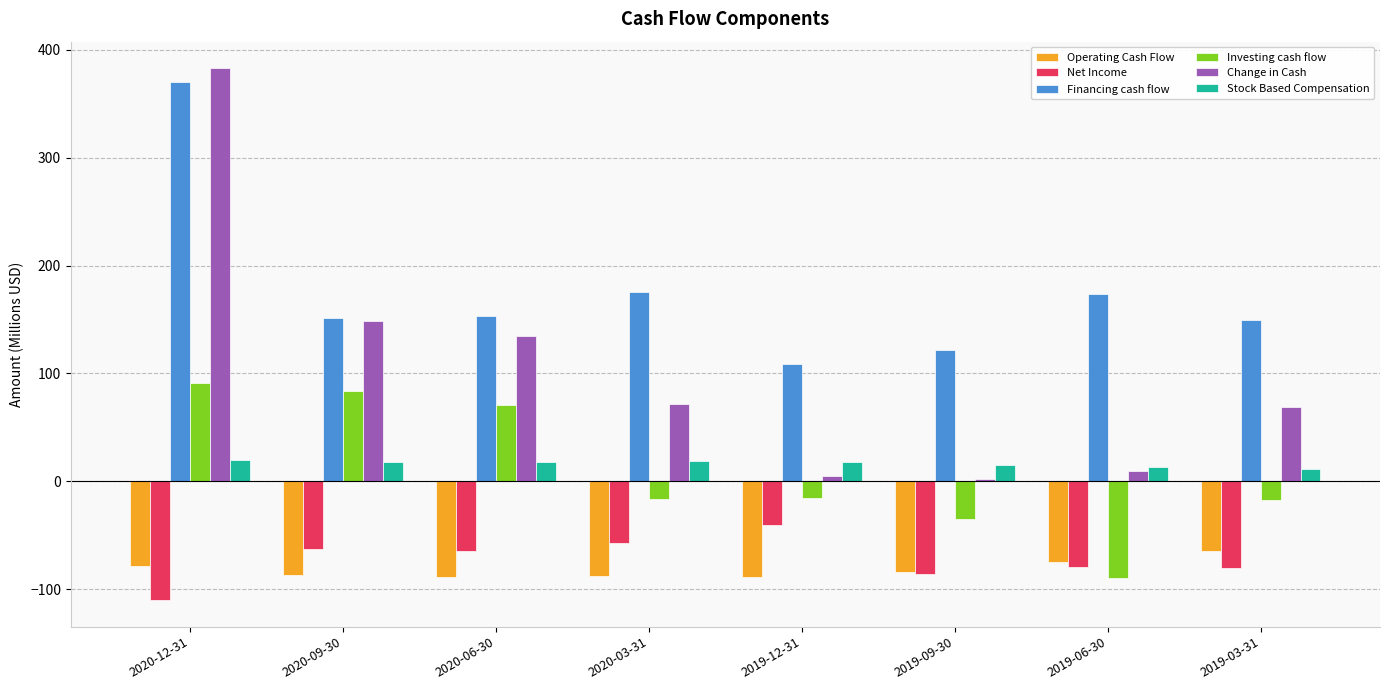

What is the label of the 3rd bar from the right?

2019-09-30